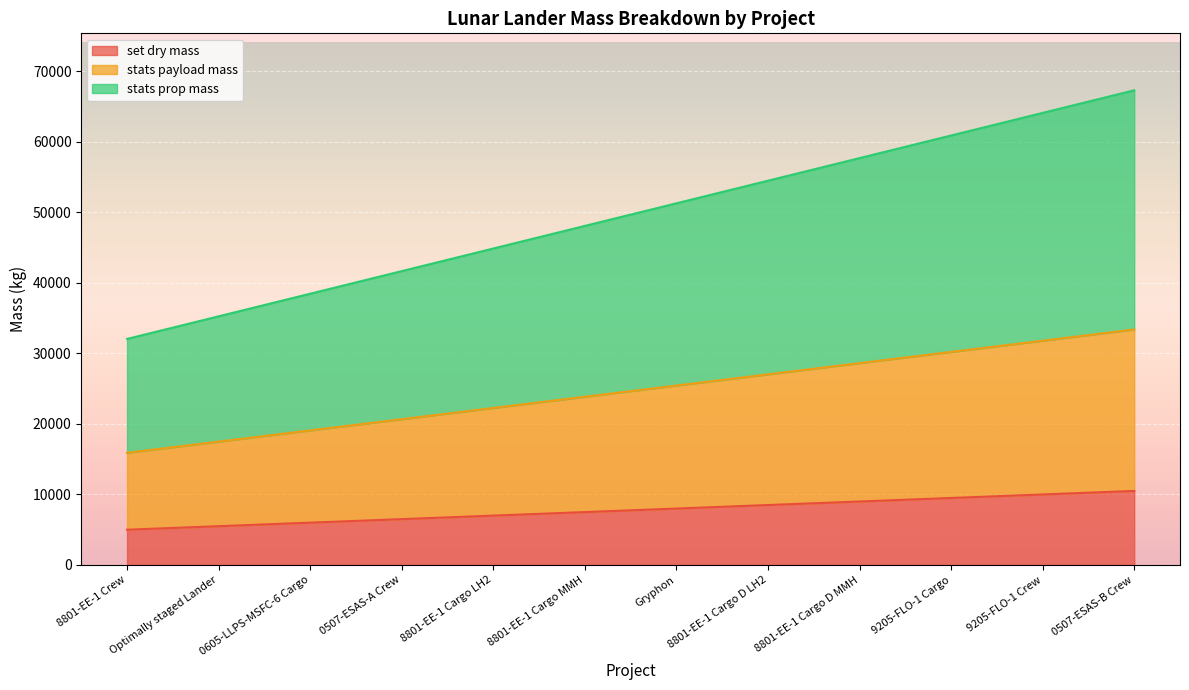

What are all the series names shown in the legend?

set dry mass, stats payload mass, stats prop mass